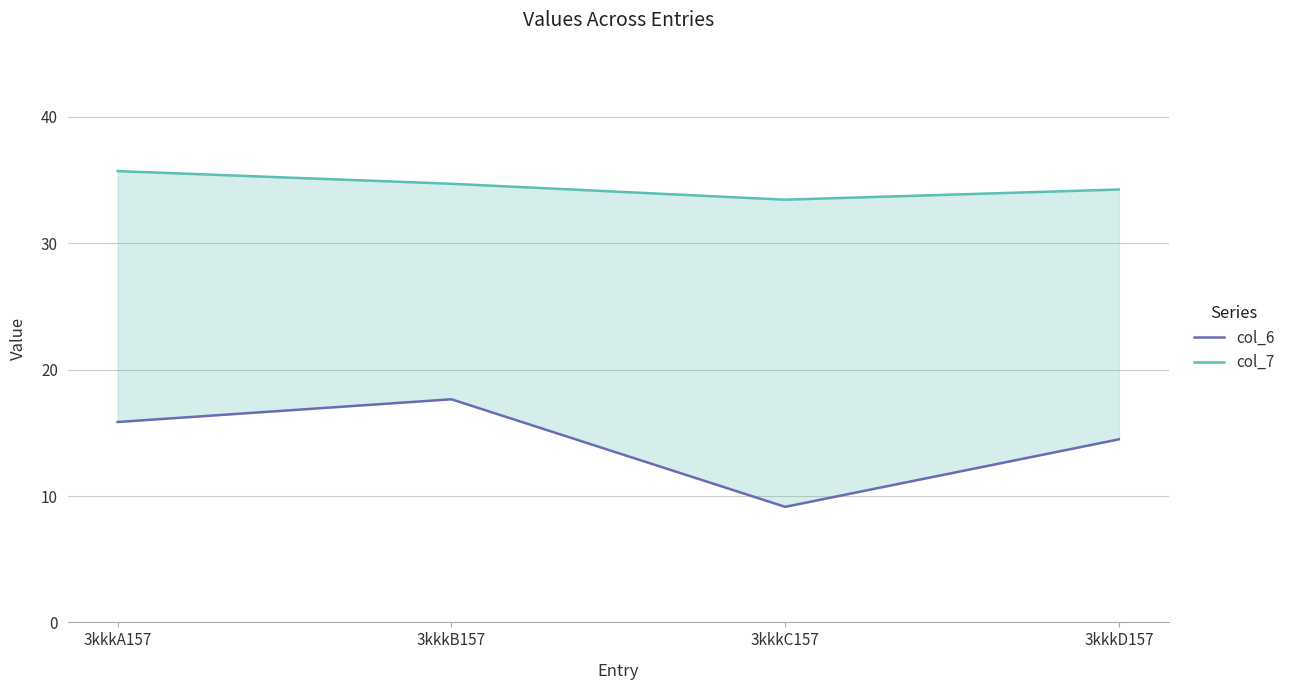

What is the label of the 2nd point from the right?

3kkkC157